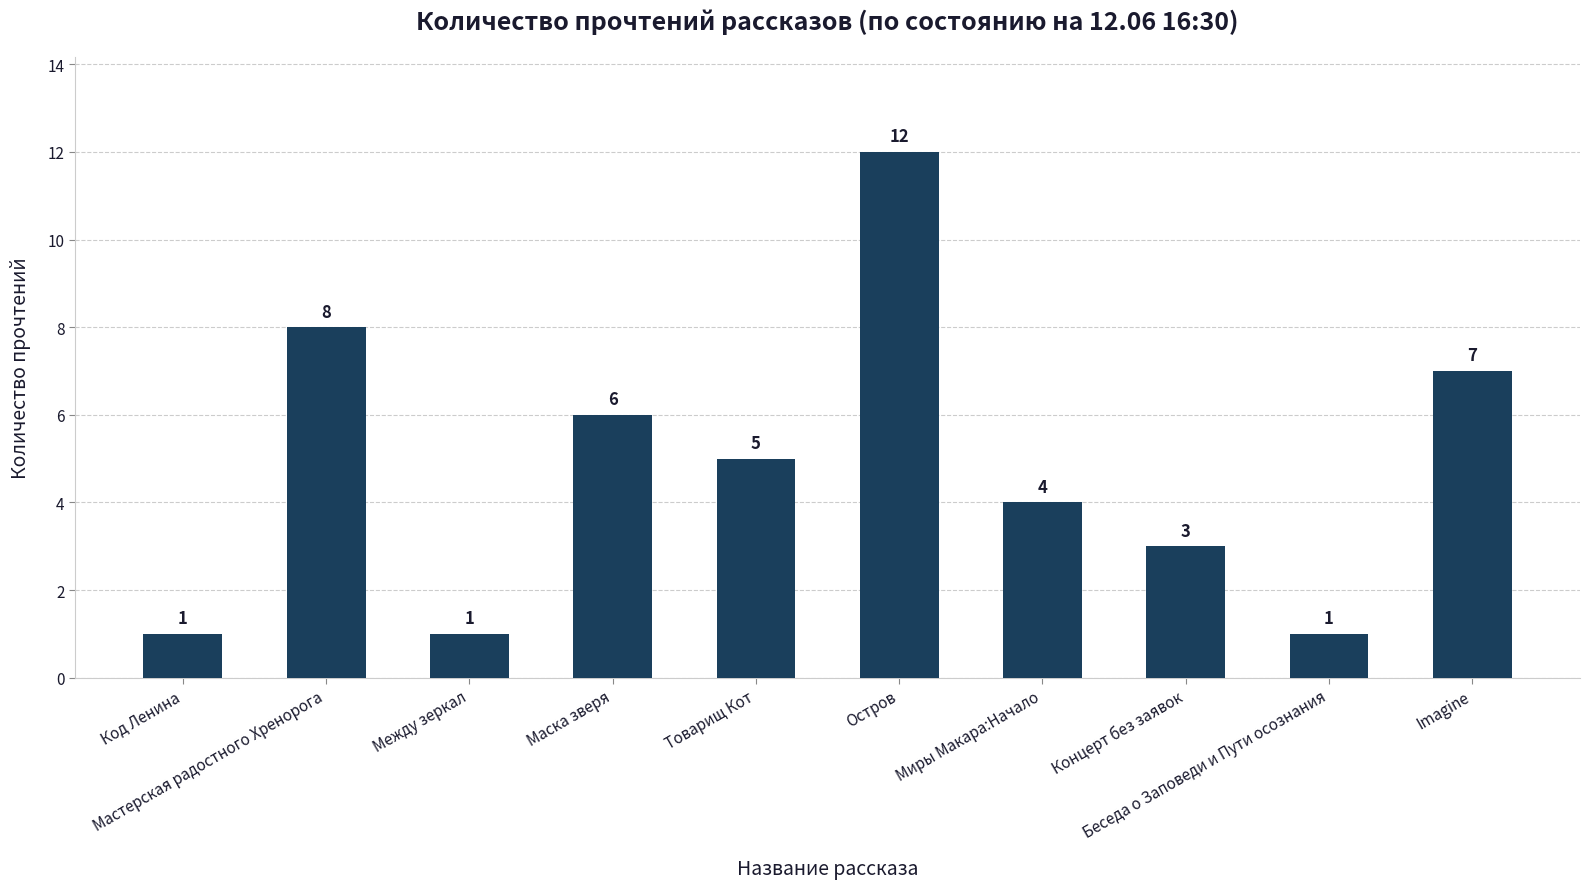

The chart shows a value of 11 at Маска зверя. True or false?

False